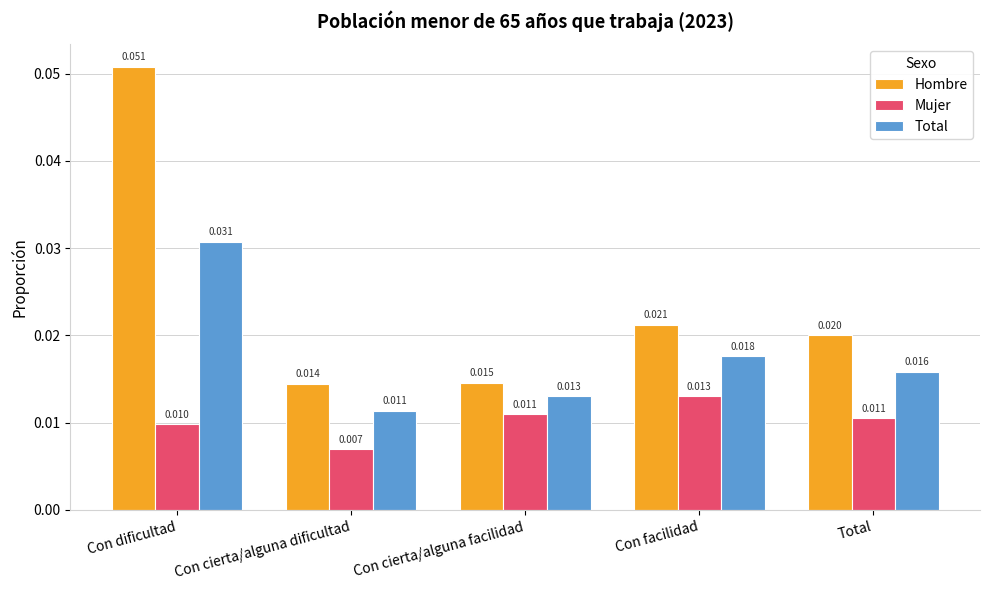

Is the value of Total at Con cierta/alguna facilidad greater than the value of Mujer at Total?

Yes